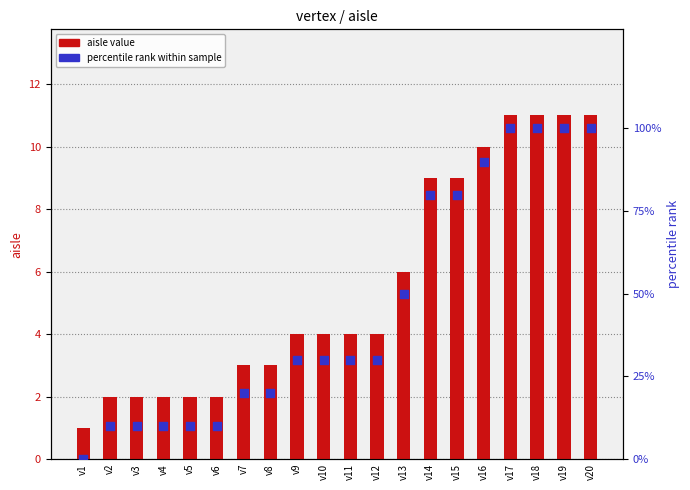

At how many categories does at least one series exceed 90?

4